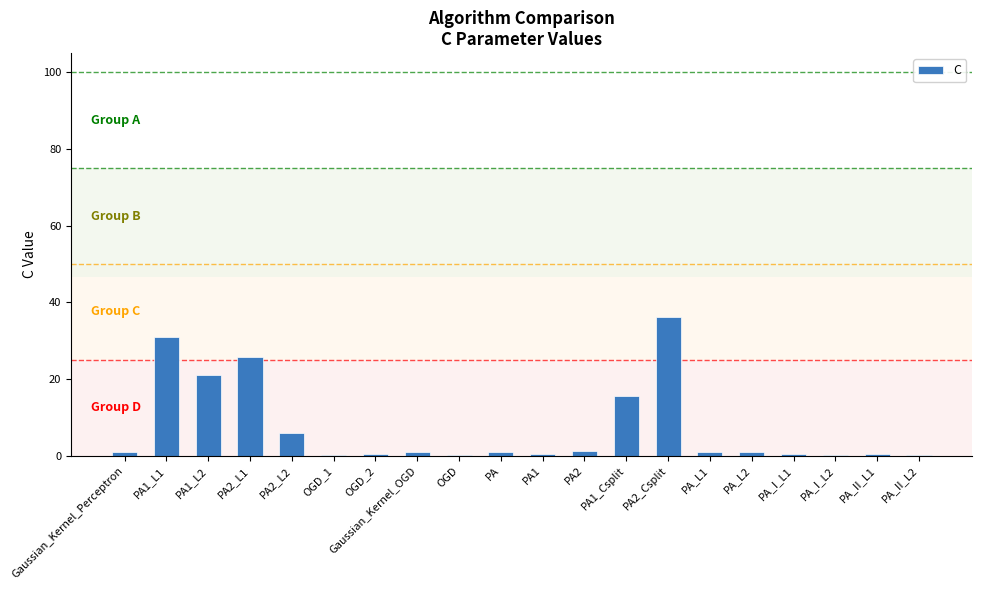

What is the sum of all values?

143.7